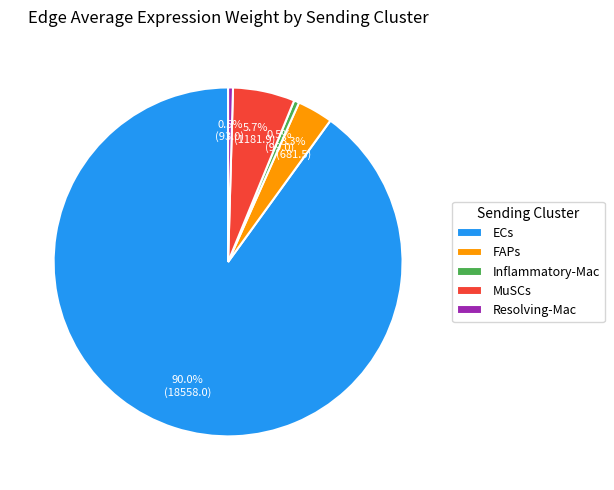

Is there a majority slice in this chart?

Yes